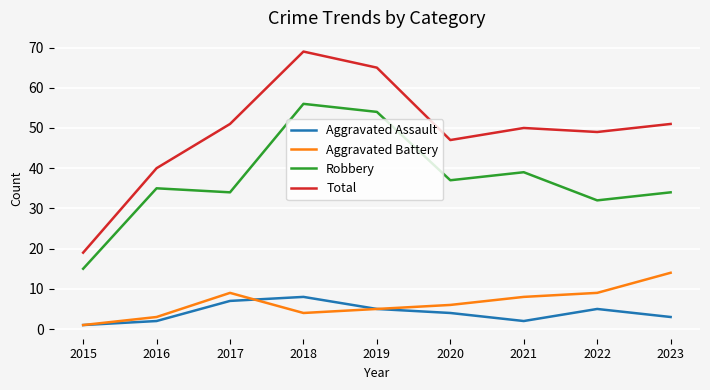

Reading left to right, list all the values displayed in this chart.

Aggravated Assault: 1	2	7	8	5	4	2	5	3
Aggravated Battery: 1	3	9	4	5	6	8	9	14
Robbery: 15	35	34	56	54	37	39	32	34
Total: 19	40	51	69	65	47	50	49	51